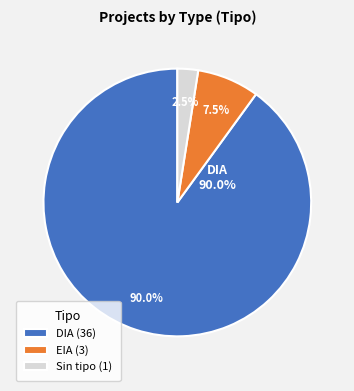

Which has a higher value, DIA or EIA?

DIA